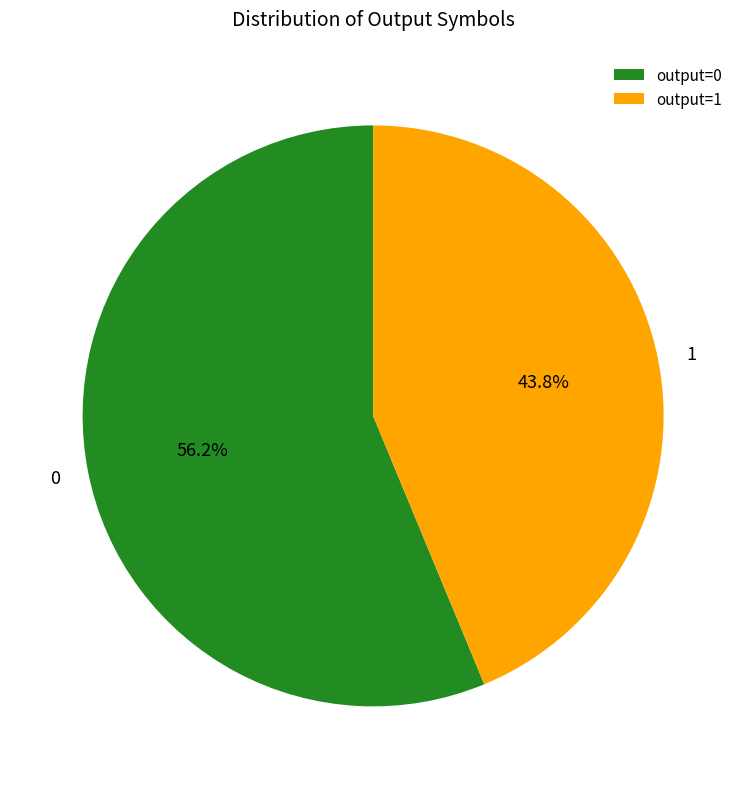

To the nearest percent, what is the combined percentage of 1 and 0?

100%